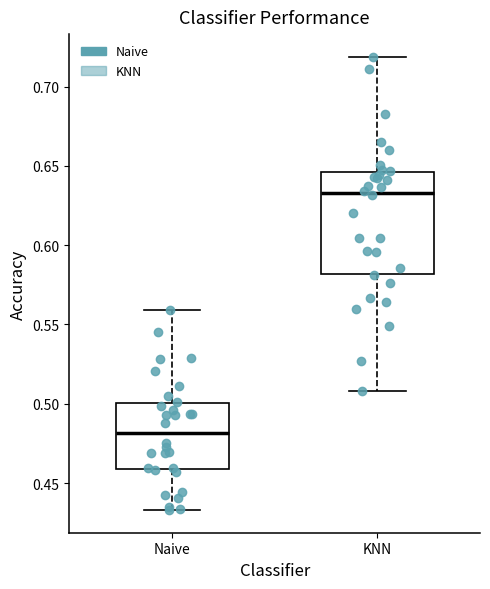

Which box's median line is the highest?

KNN